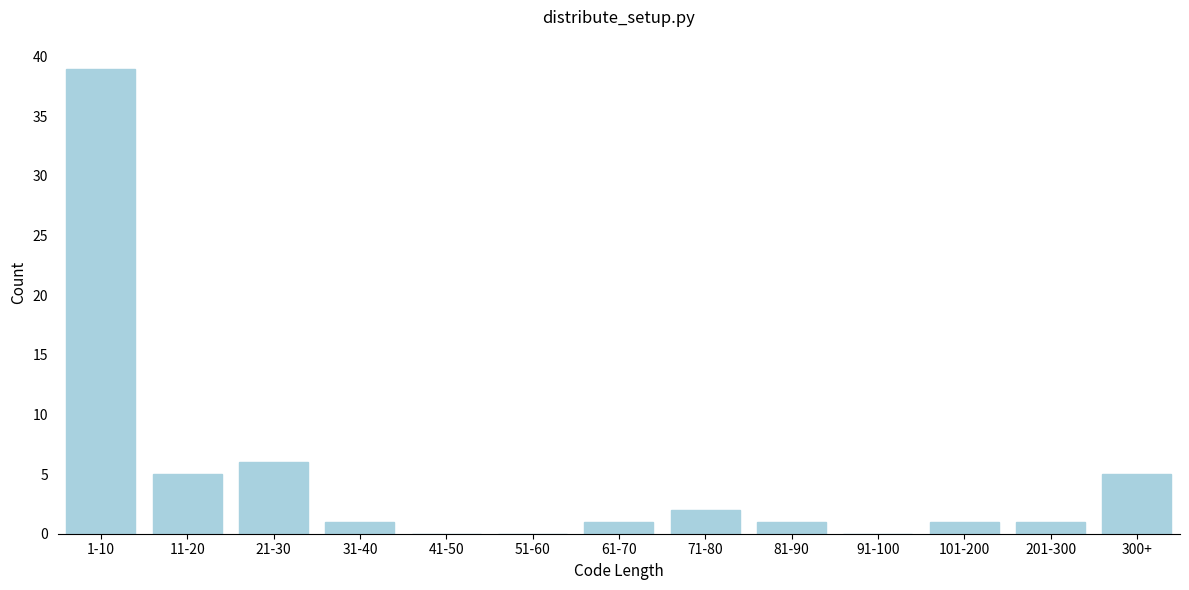

Reading left to right, transcribe all the data shown in this chart.

1-10=39	11-20=5	21-30=6	31-40=1	41-50=0	51-60=0	61-70=1	71-80=2	81-90=1	91-100=0	101-200=1	201-300=1	300+=5